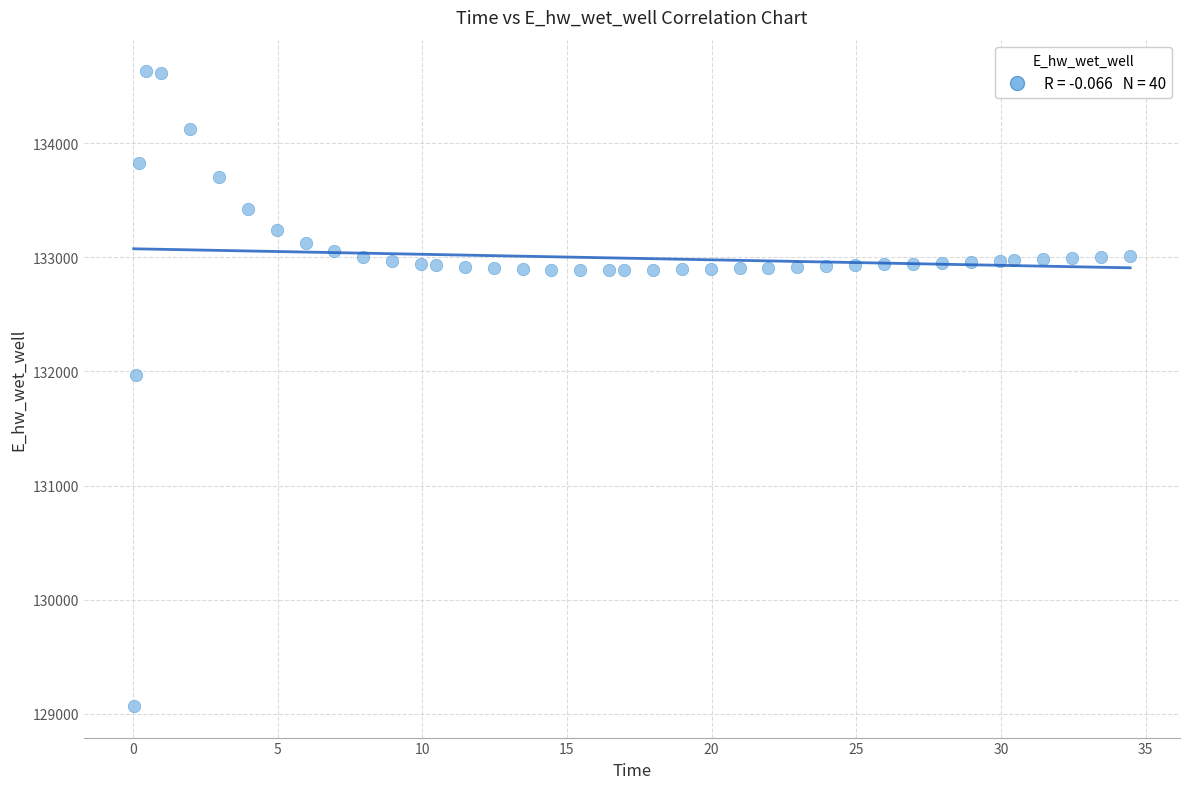

What is the range of Y values (max minus min)?

5557.7